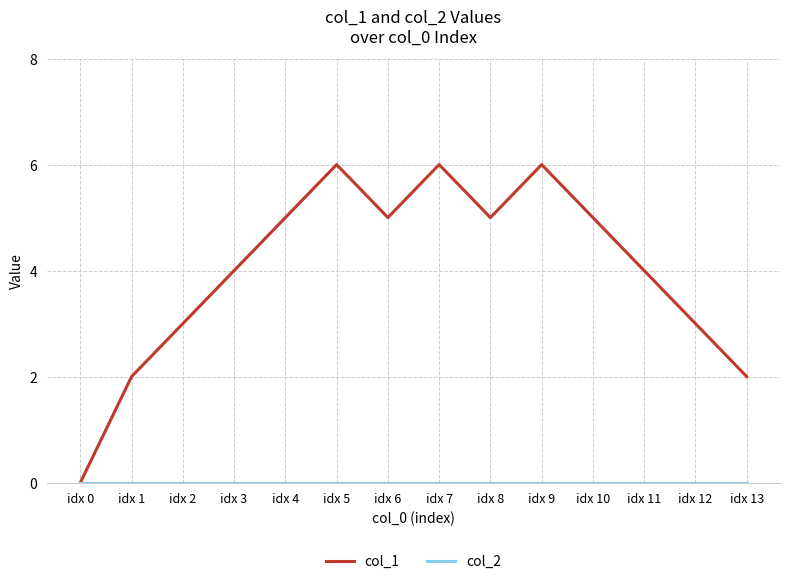

Between idx 1 and idx 11, which series saw the biggest shift?

col_1